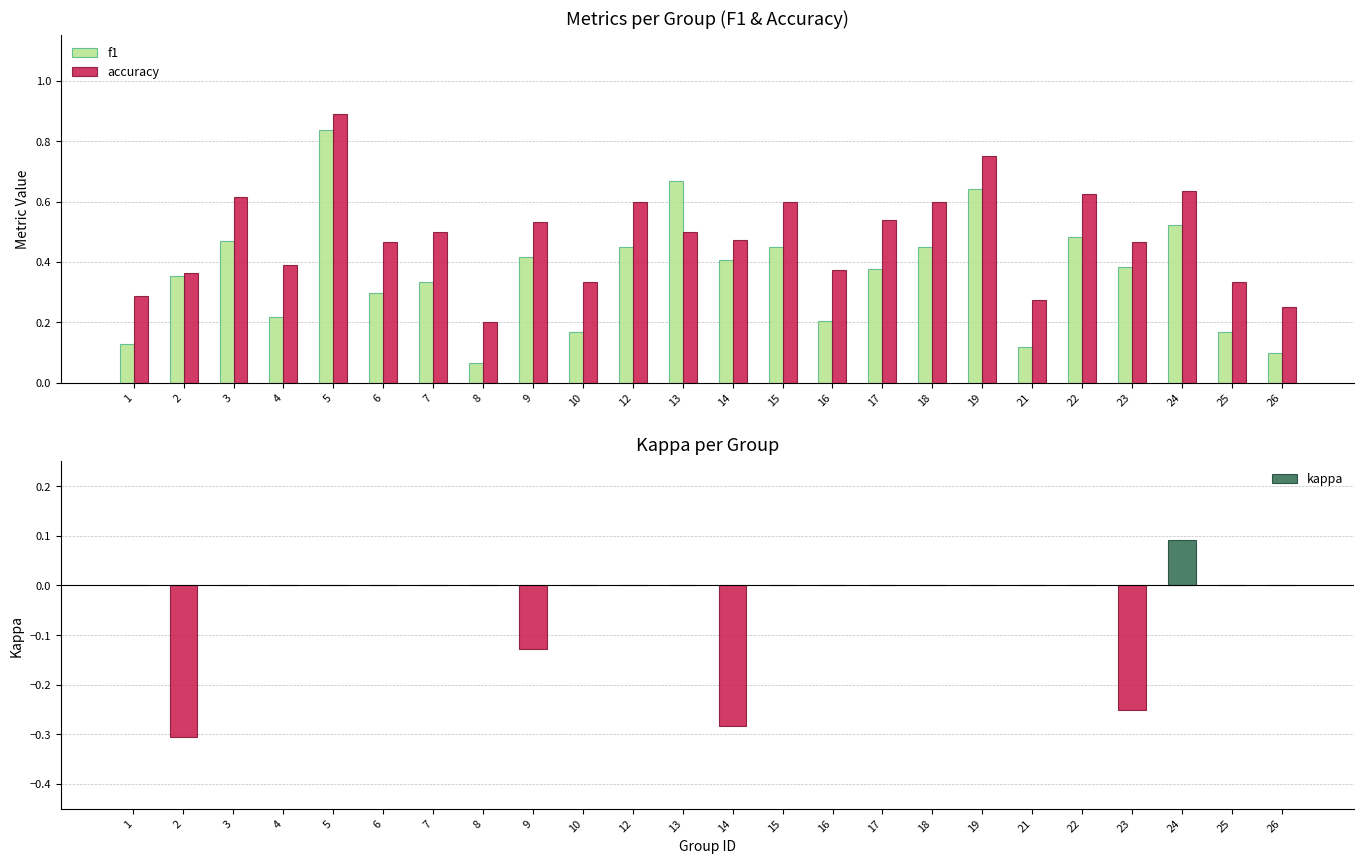

Which series has the widest spread of values?

f1